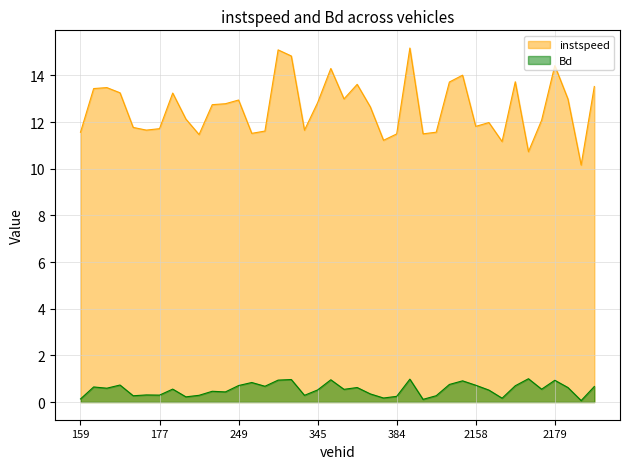

Which series has the largest total across all categories?

instspeed